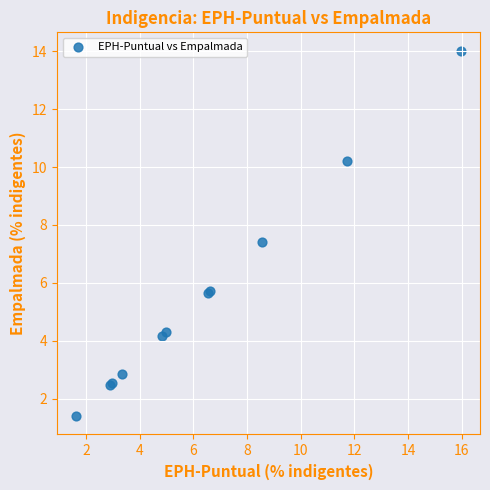

What Y value in the scatter plot is closest to 7?

7.4